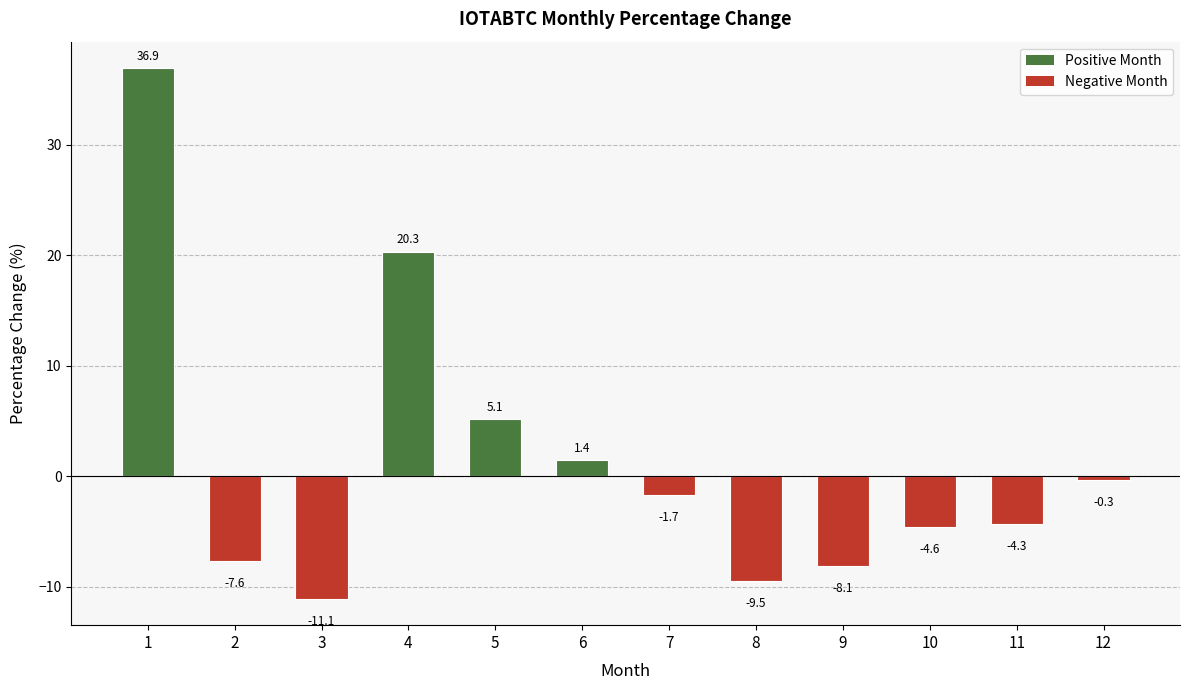

How many categories are shown in the chart?

12